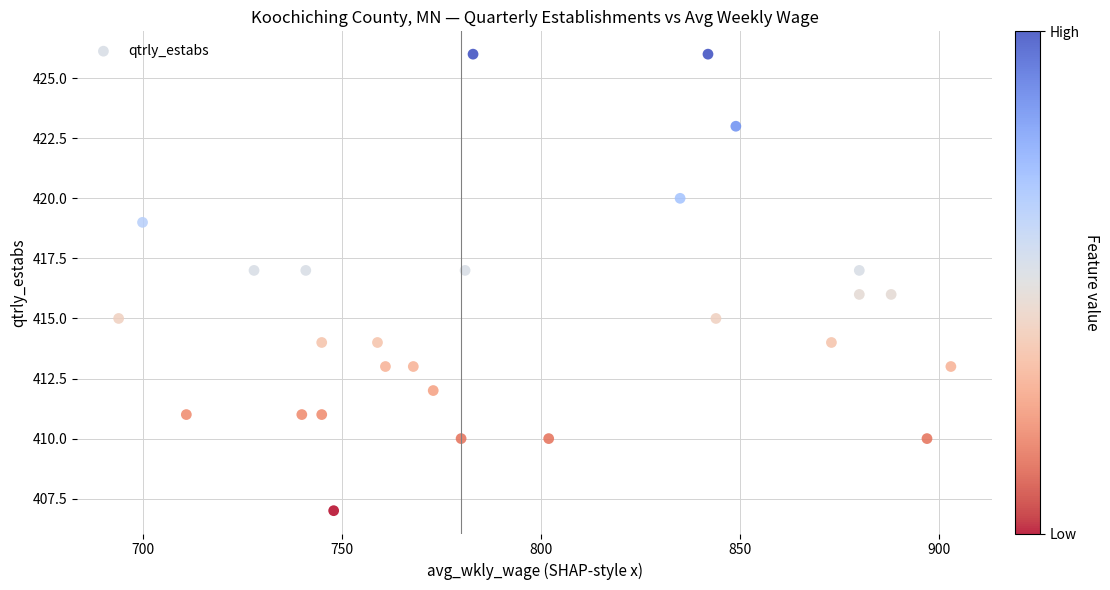

List the coordinates of all points as (X, Y) pairs, reading left to right.

(694, 415)  (700, 419)  (711, 411)  (728, 417)  (740, 411)  (741, 417)  (745, 414)  (745, 411)  (748, 407)  (759, 414)  (761, 413)  (768, 413)  (773, 412)  (780, 410)  (781, 417)  (783, 426)  (802, 410)  (835, 420)  (842, 426)  (844, 415)  (849, 423)  (873, 414)  (880, 417)  (880, 416)  (888, 416)  (897, 410)  (903, 413)